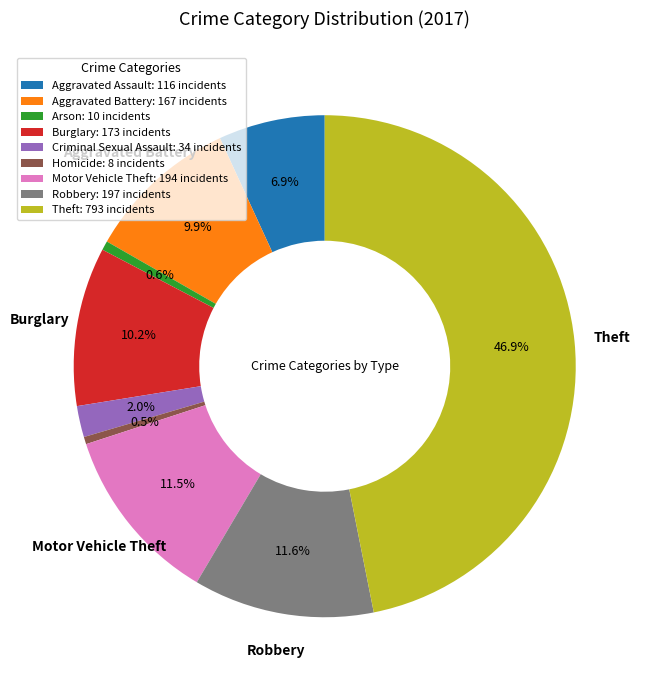

Do Burglary and Motor Vehicle Theft together represent more than half of the pie?

No